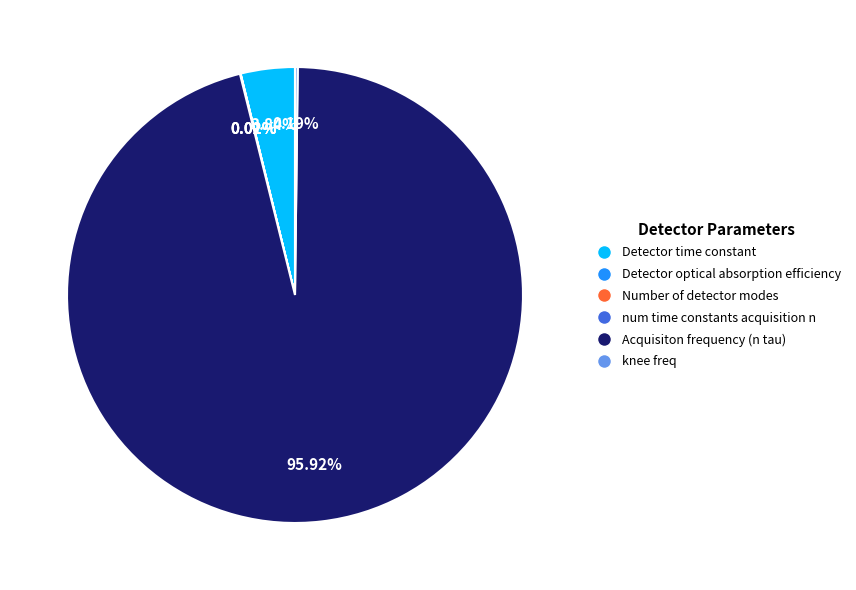

What percentage is the Acquisiton frequency (n tau) slice, to the nearest percent?

96%